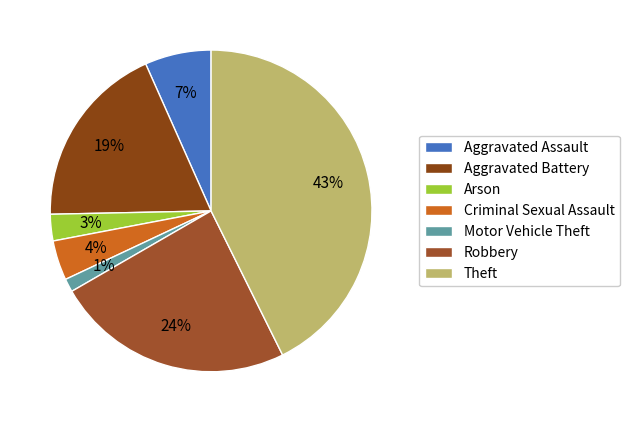

Does any single category account for the majority?

No